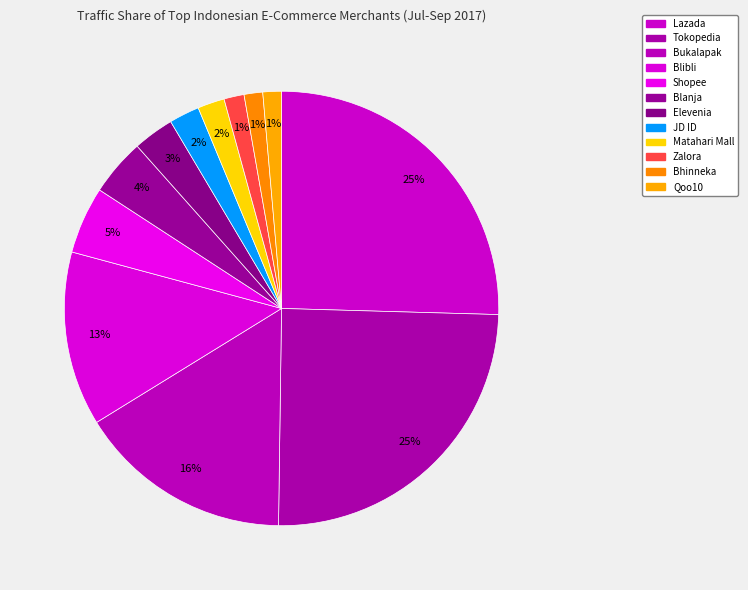

Count the number of slices in the pie.

12